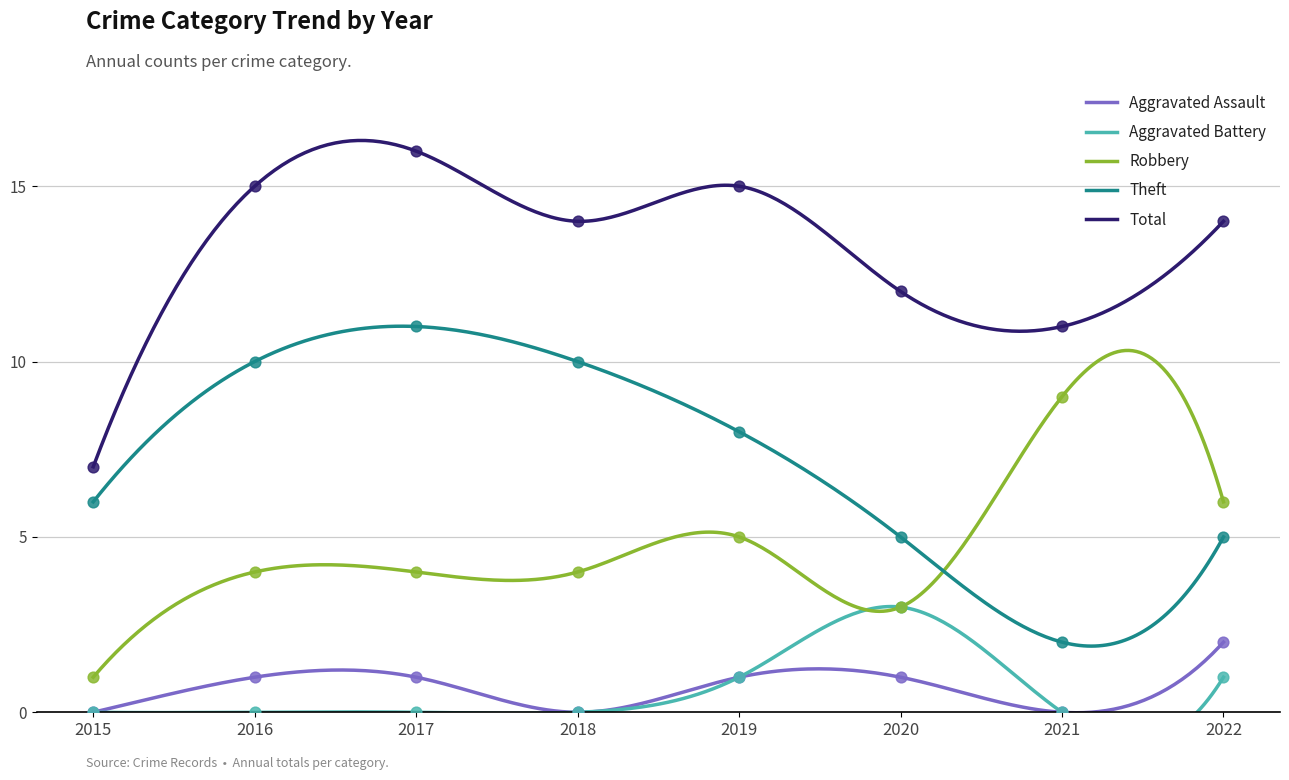

At which category is the sum across all series the highest?

2017